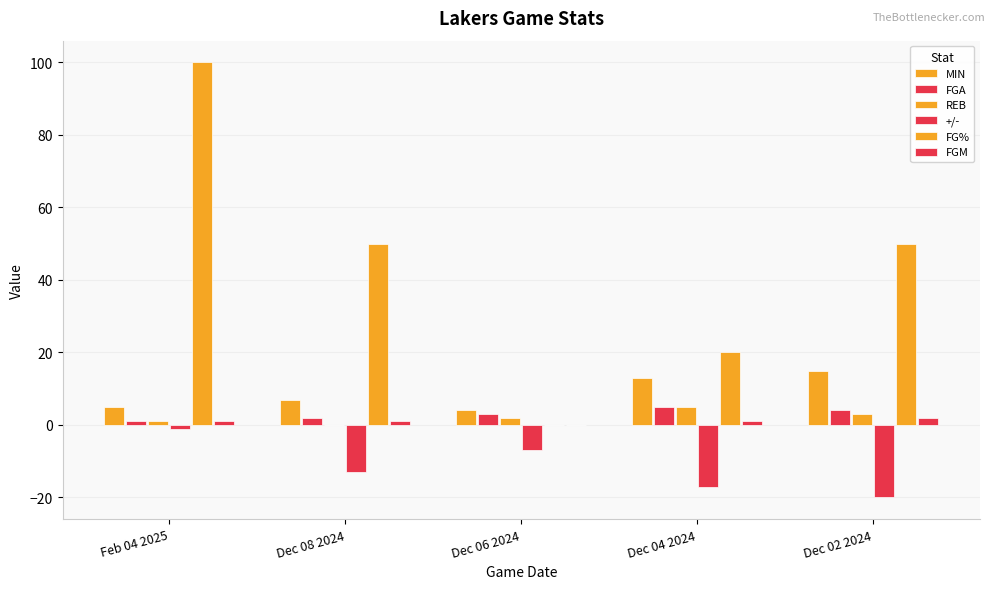

How many categories are shown in the chart?

5